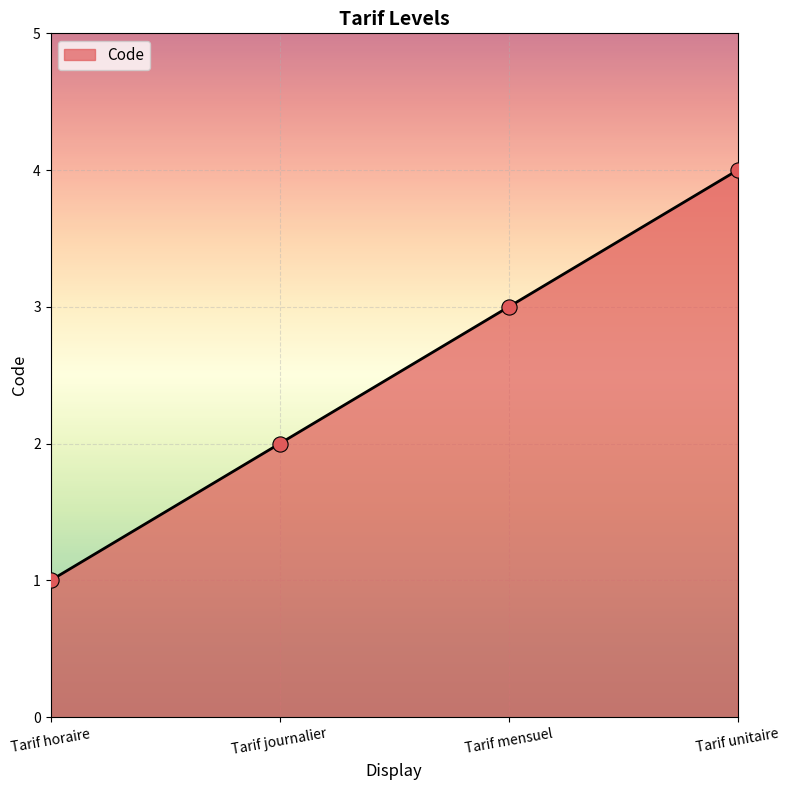

Between Tarif journalier and Tarif mensuel, which is larger?

Tarif mensuel